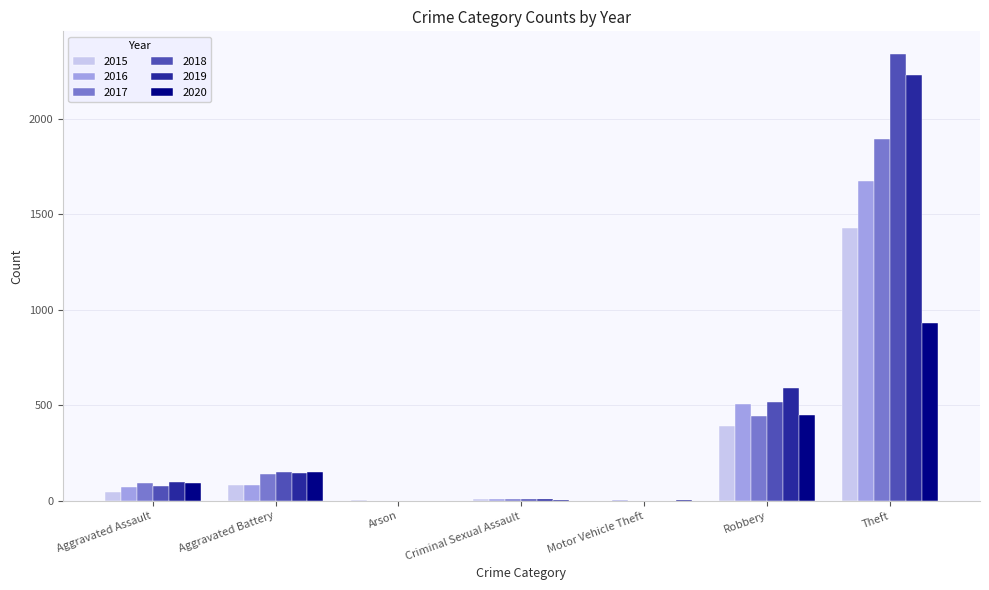

Count the number of data series in this chart.

6